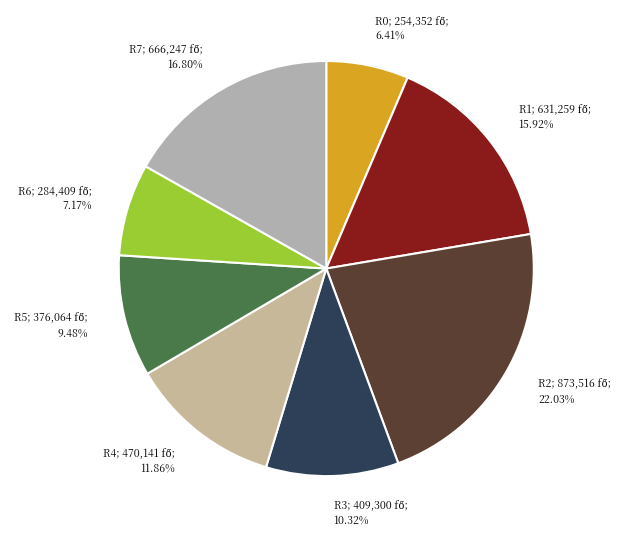

Count the number of slices in the pie.

8